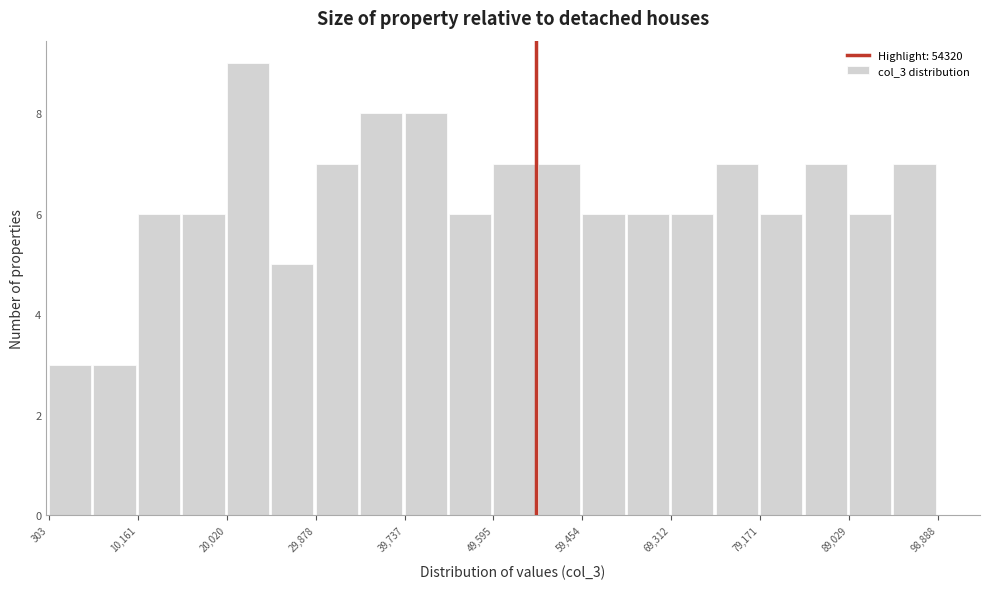

Over which range of the x-axis is the bar tallest?

20000 to 25000